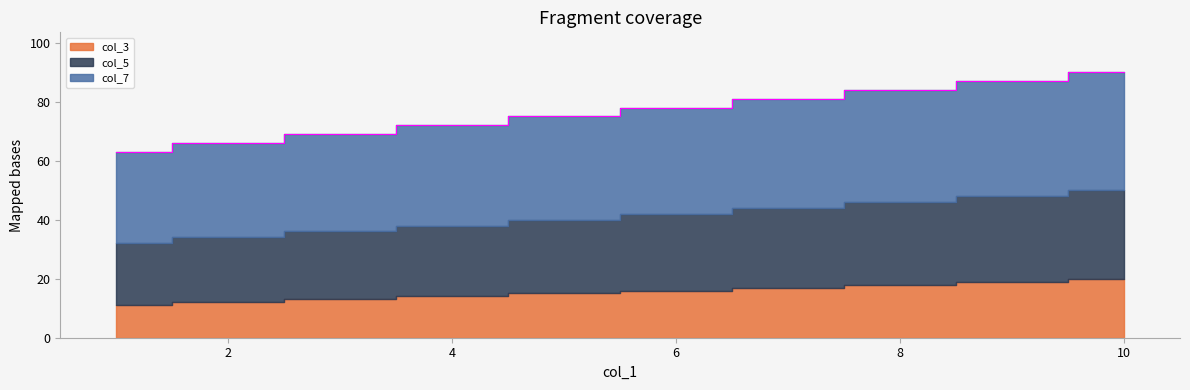

At how many categories does at least one series exceed 35?

5